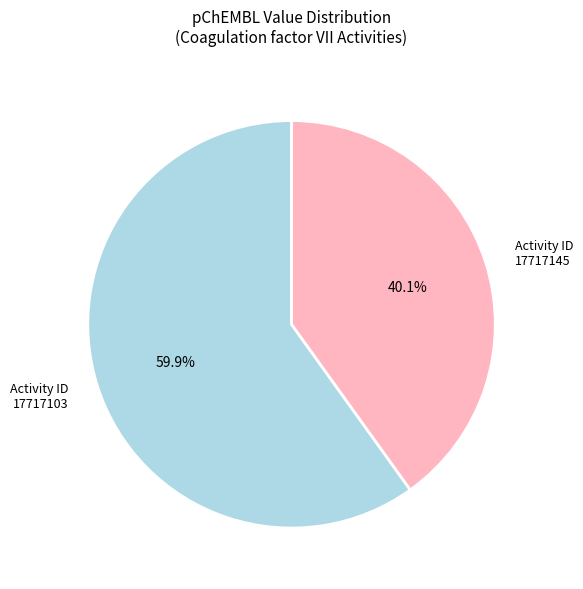

Approximately how many times larger is the value at Activity ID 17717145 compared to Activity ID 17717103?

0.7